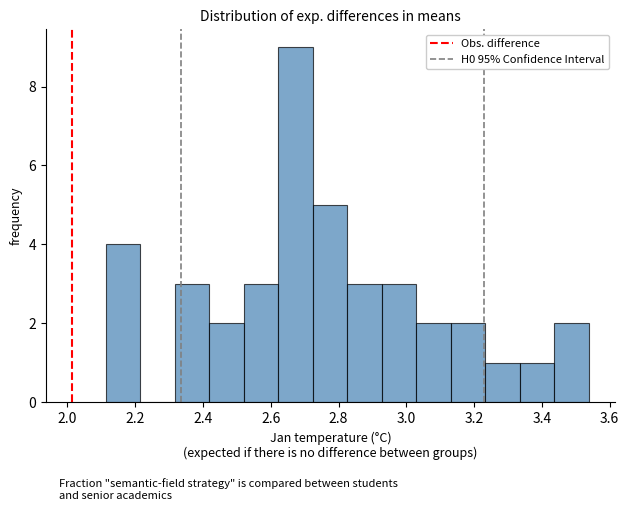

Reading left to right, list every bar in this chart as the range it spans on the x-axis followed by its height. Neither the bar edges nor the heights are printed on the chart, so give them approximately, as read against the axes.

2.12 to 2.22: 4
2.22 to 2.32: 0
2.32 to 2.42: 3
2.42 to 2.52: 2
2.52 to 2.62: 3
2.62 to 2.72: 9
2.72 to 2.82: 5
2.82 to 2.92: 3
2.92 to 3.02: 3
3.02 to 3.14: 2
3.14 to 3.24: 2
3.24 to 3.34: 1
3.34 to 3.44: 1
3.44 to 3.54: 2